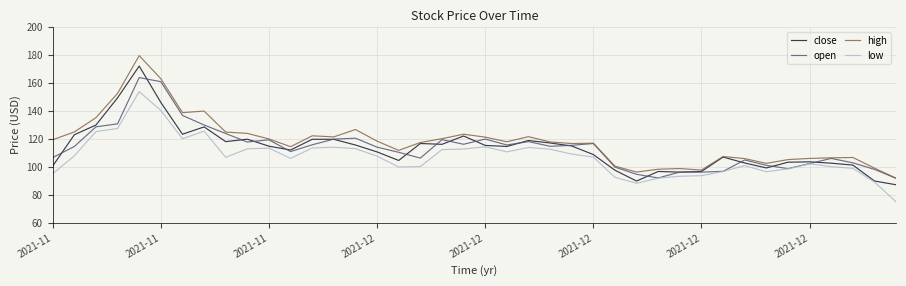

What is the highest value of the low series?

153.8